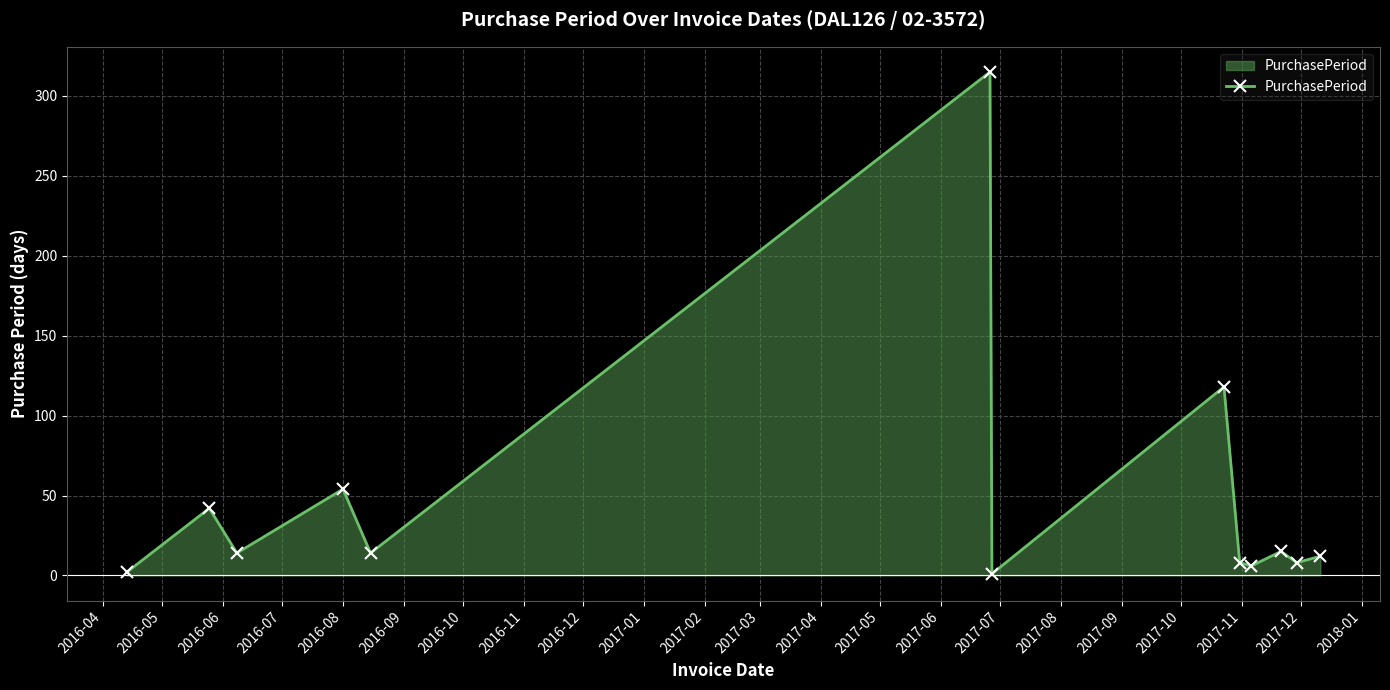

What is the greatest value displayed?

315